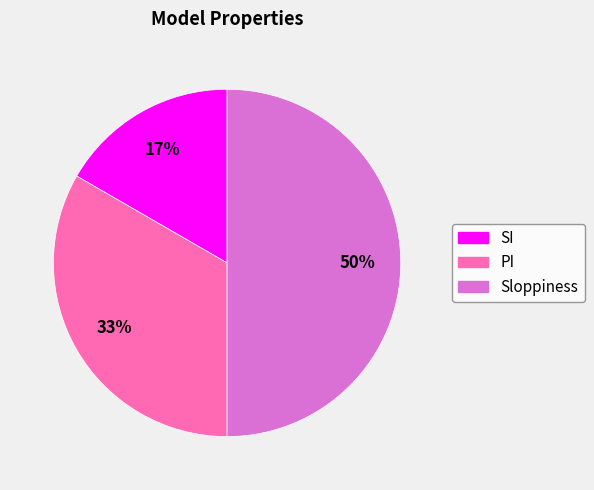

Does SI represent more than half of the total?

No